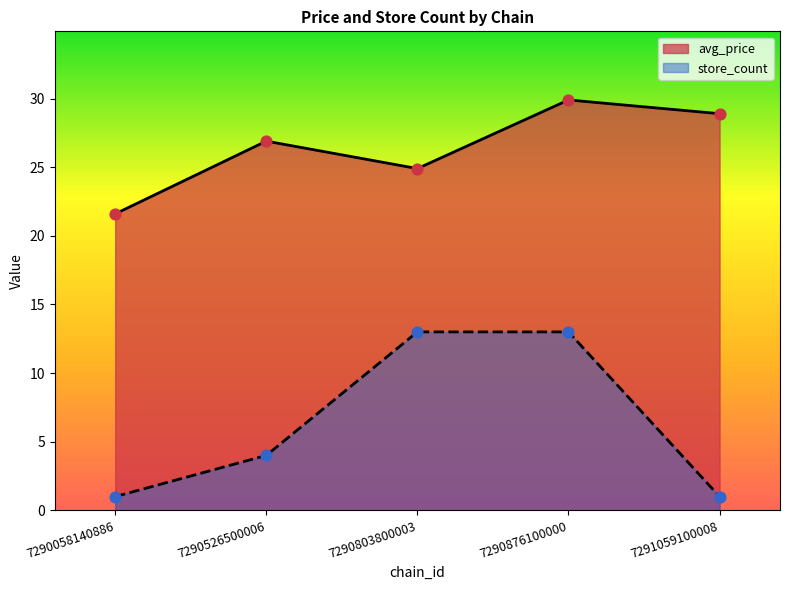

Is the value of avg_price at 7290058140886 greater than the value of store_count at 7290876100000?

Yes